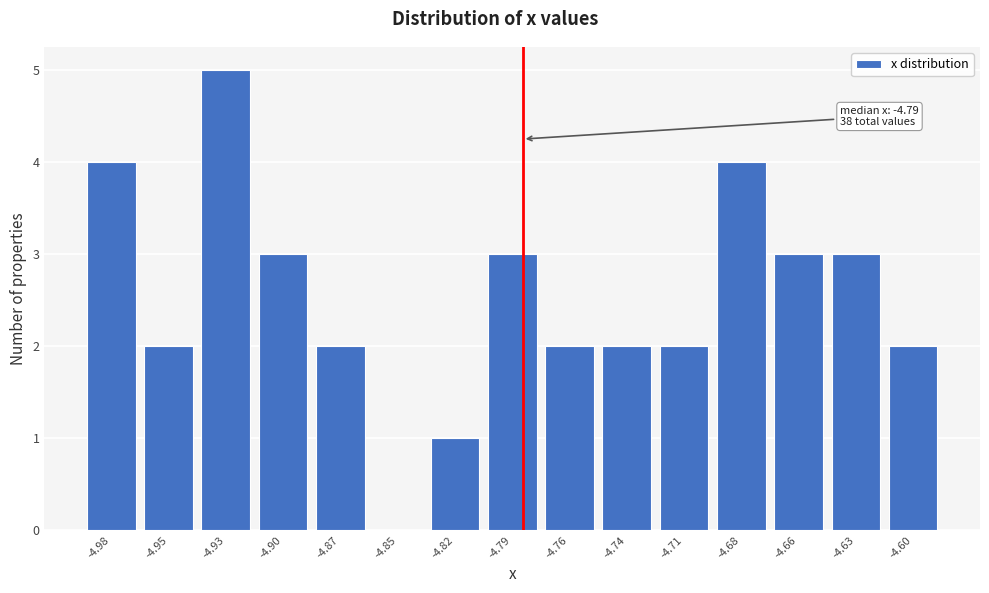

Reading right to left, transcribe all the data shown in this chart.

-4.60=2	-4.63=3	-4.66=3	-4.68=4	-4.71=2	-4.74=2	-4.76=2	-4.79=3	-4.82=1	-4.85=0	-4.87=2	-4.90=3	-4.93=5	-4.95=2	-4.98=4